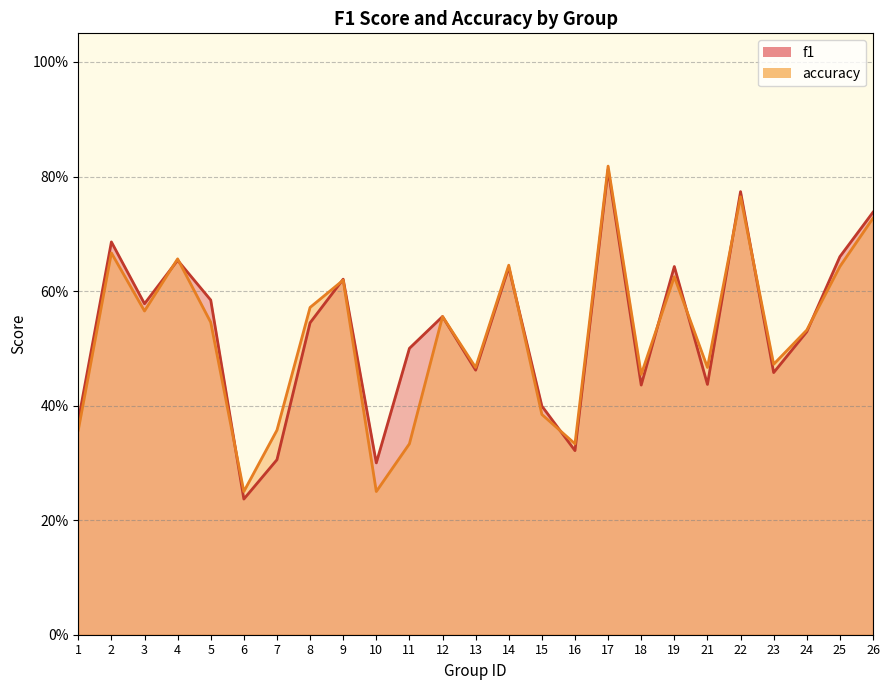

At which category does the chart reach its peak across all series?

17